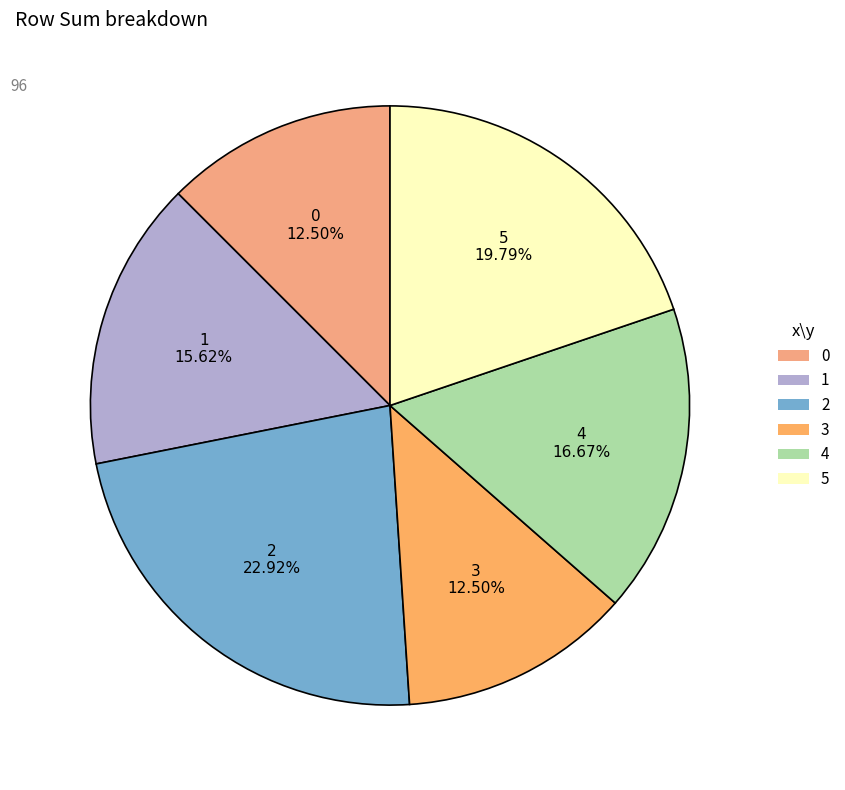

How many slices are in this pie chart?

6